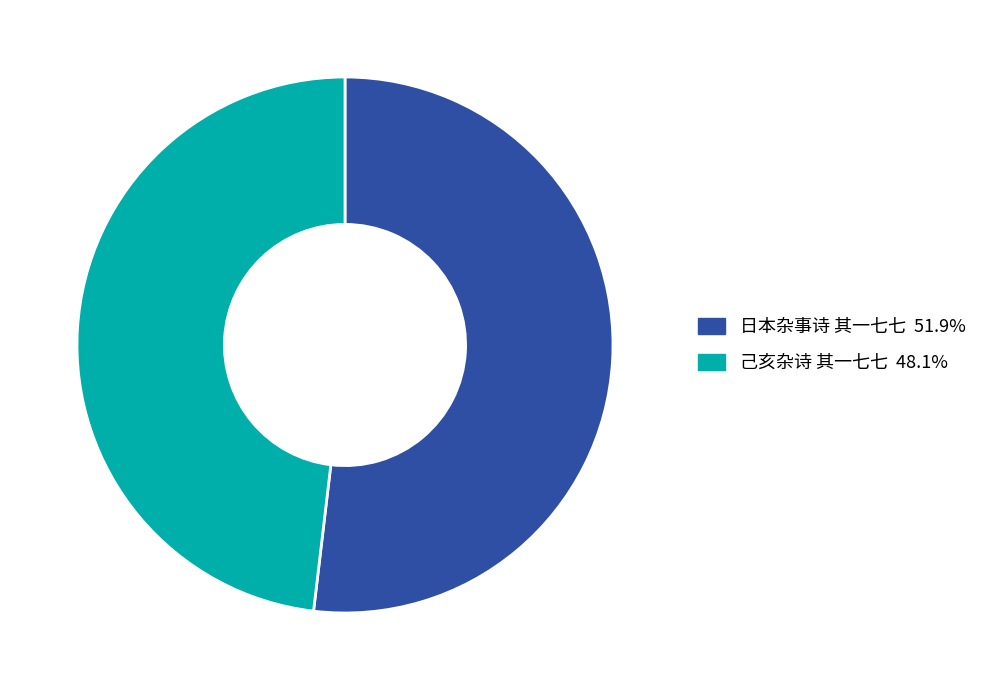

Approximately how many times larger is the value at 己亥杂诗 其一七七 48.1% compared to 日本杂事诗 其一七七 51.9%?

0.9